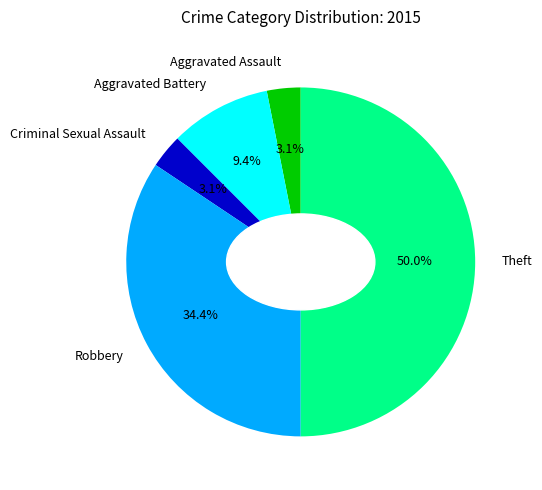

What percentage is NOT represented by Criminal Sexual Assault?

96.9%